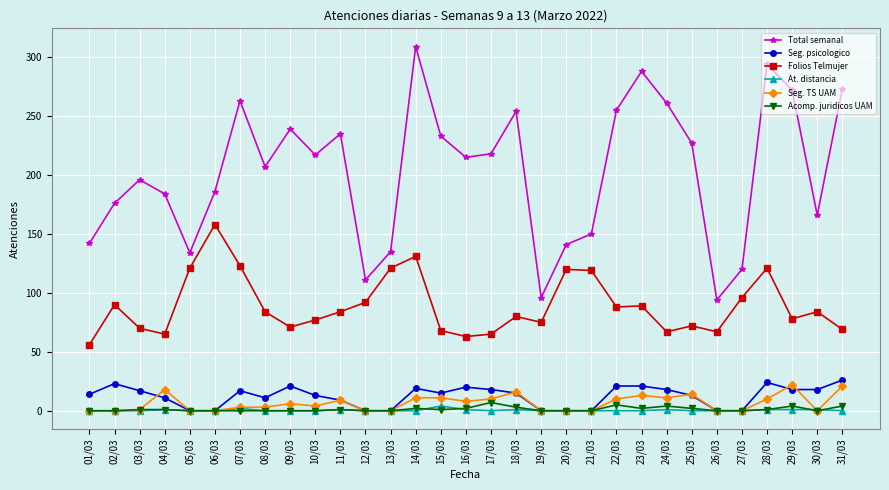

What is the difference between the maximum and minimum values in the At. distancia series?

4